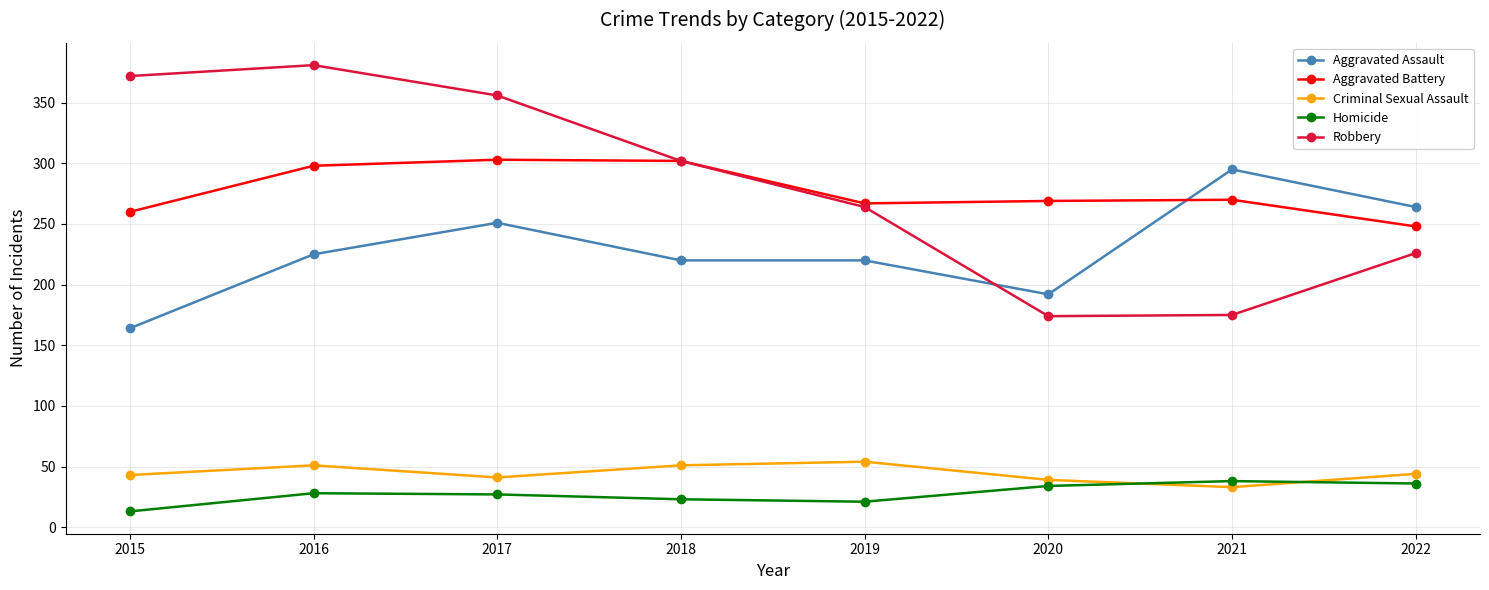

What is the approximate value of Aggravated Assault at 2020, to the nearest 5?

190